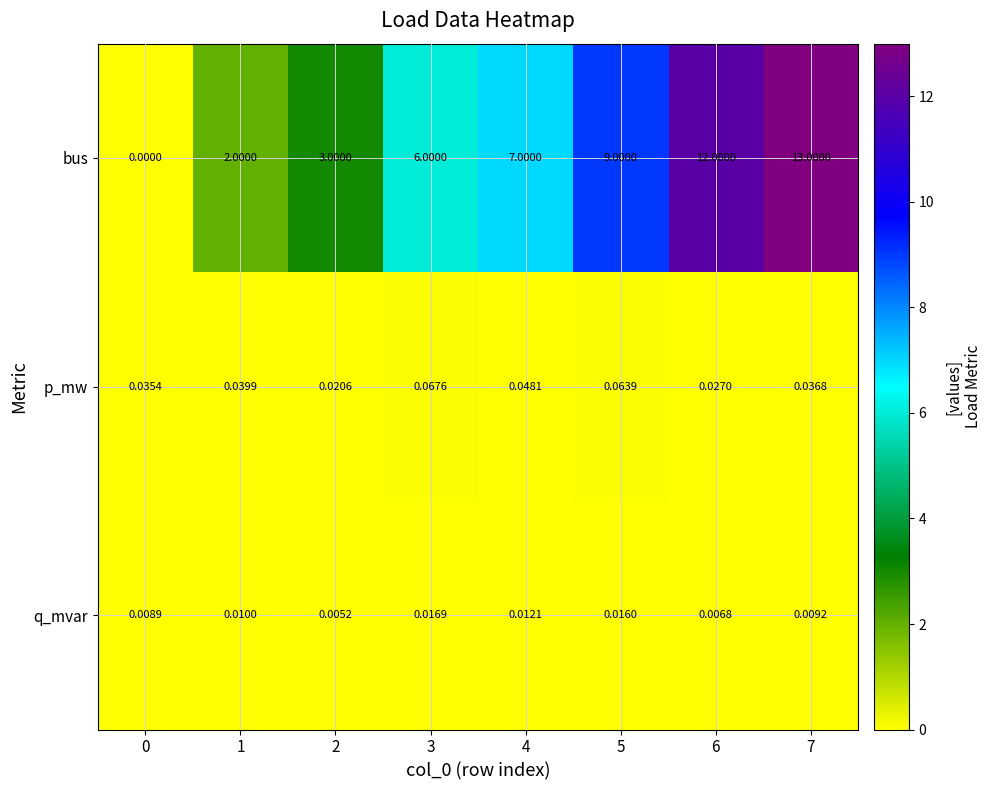

What is the difference between the highest and lowest values at 2?

3.0